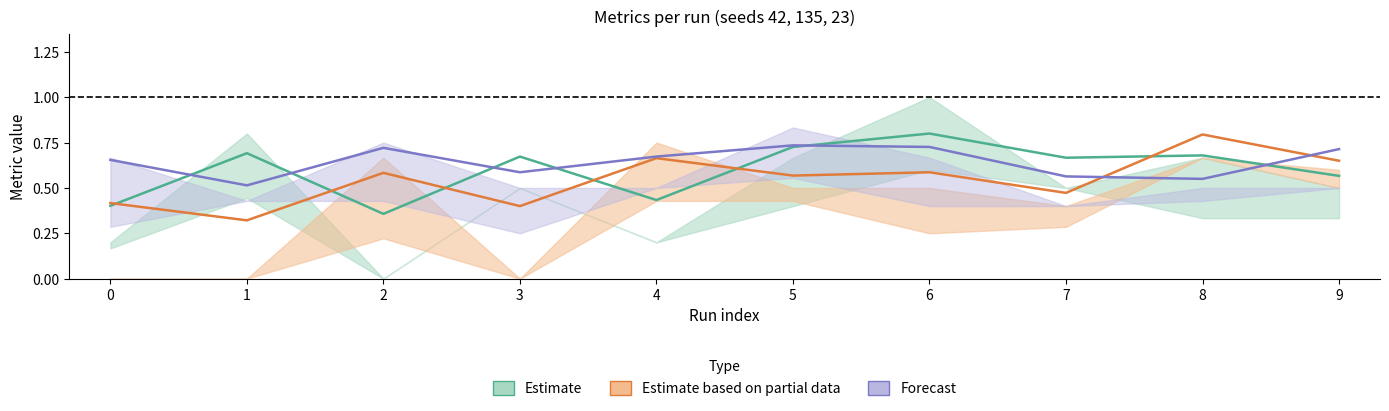

Does the chart have visible grid lines?

No